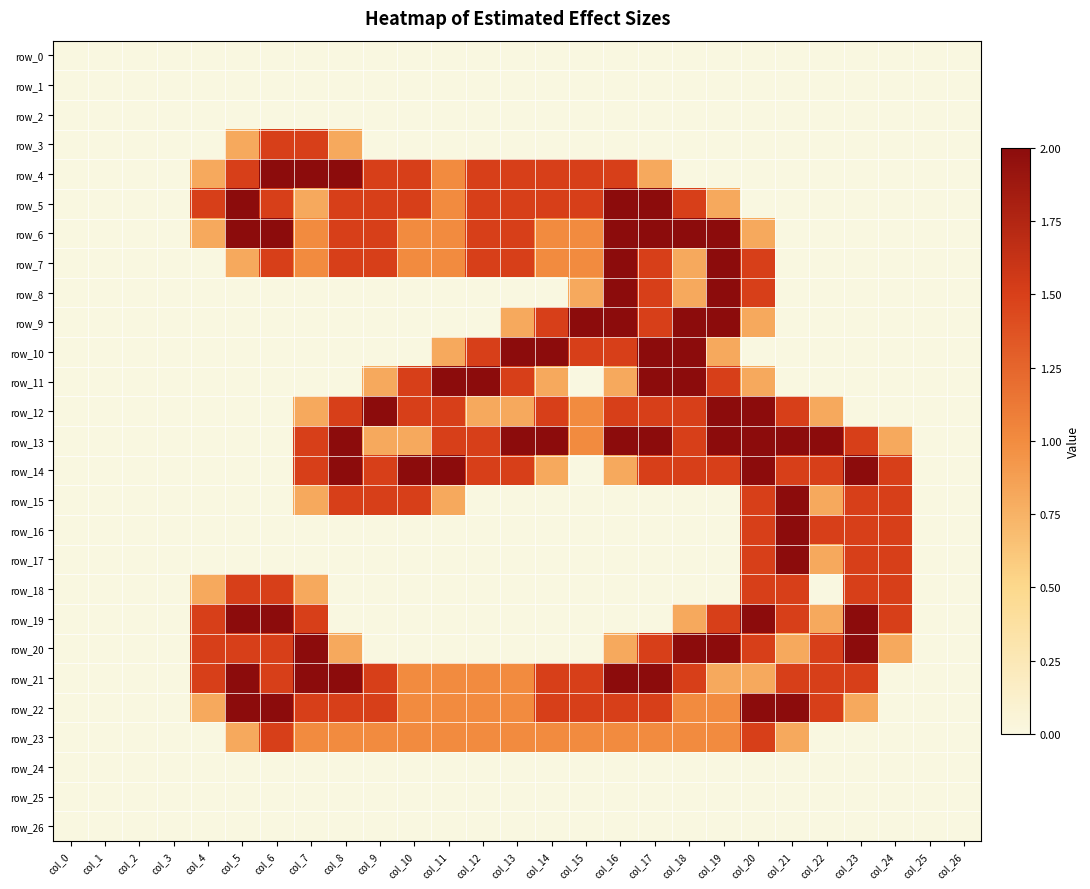

At which label does row_5 reach its peak?

col_5